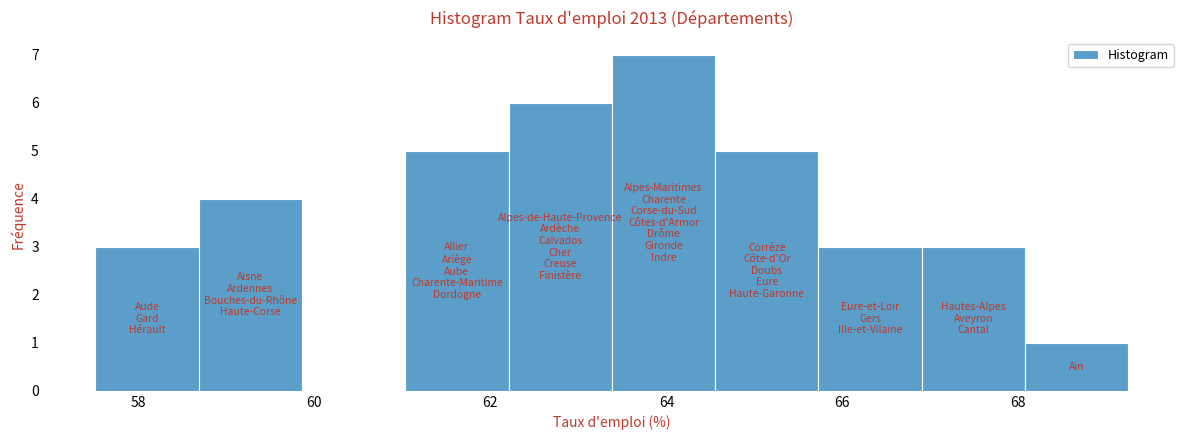

Reading left to right, list every bar in this chart as the range it spans on the x-axis followed by its height. Neither the bar edges nor the heights are printed on the chart, so give them approximately, as read against the axes.

57.6 to 58.6: 3
58.6 to 59.8: 4
59.8 to 61.0: 0
61.0 to 62.2: 5
62.2 to 63.4: 6
63.4 to 64.6: 7
64.6 to 65.8: 5
65.8 to 67.0: 3
67.0 to 68.0: 3
68.0 to 69.2: 1